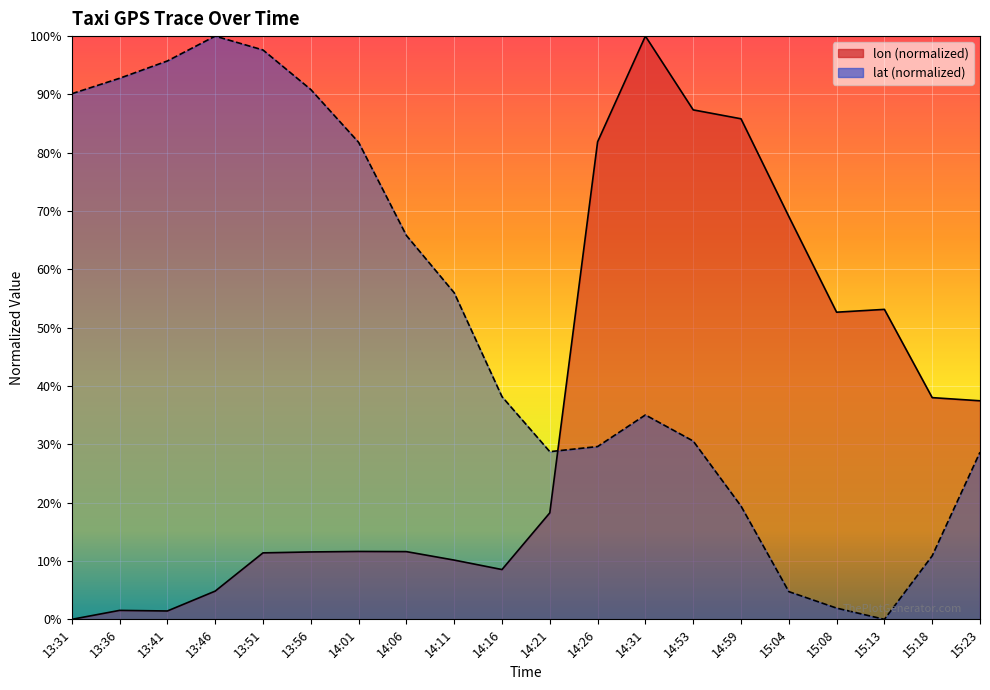

What are all the series names shown in the legend?

lon (normalized), lat (normalized)